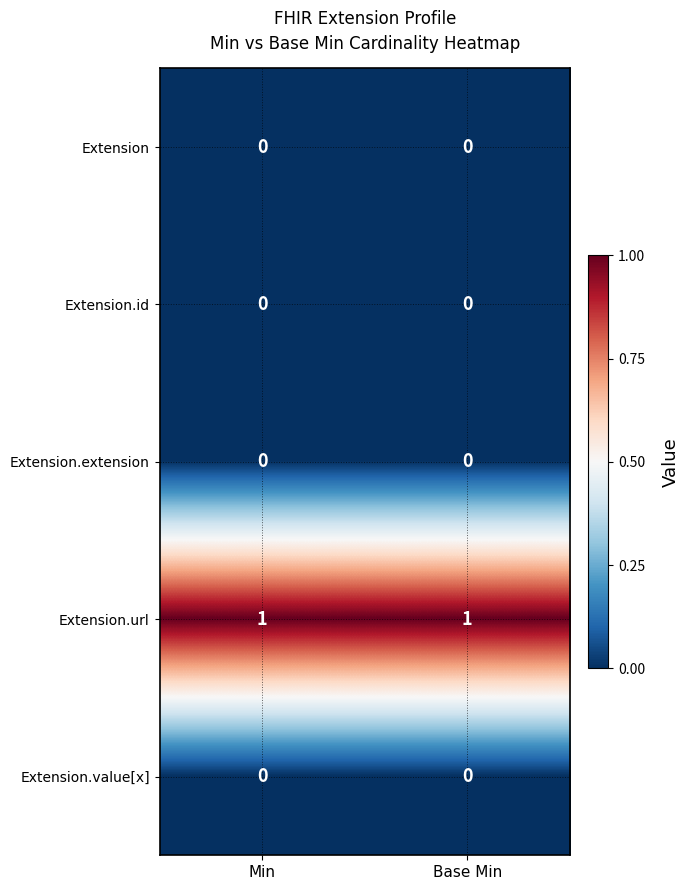

The Extension.value[x] series shows 0 at Min. True or false?

True